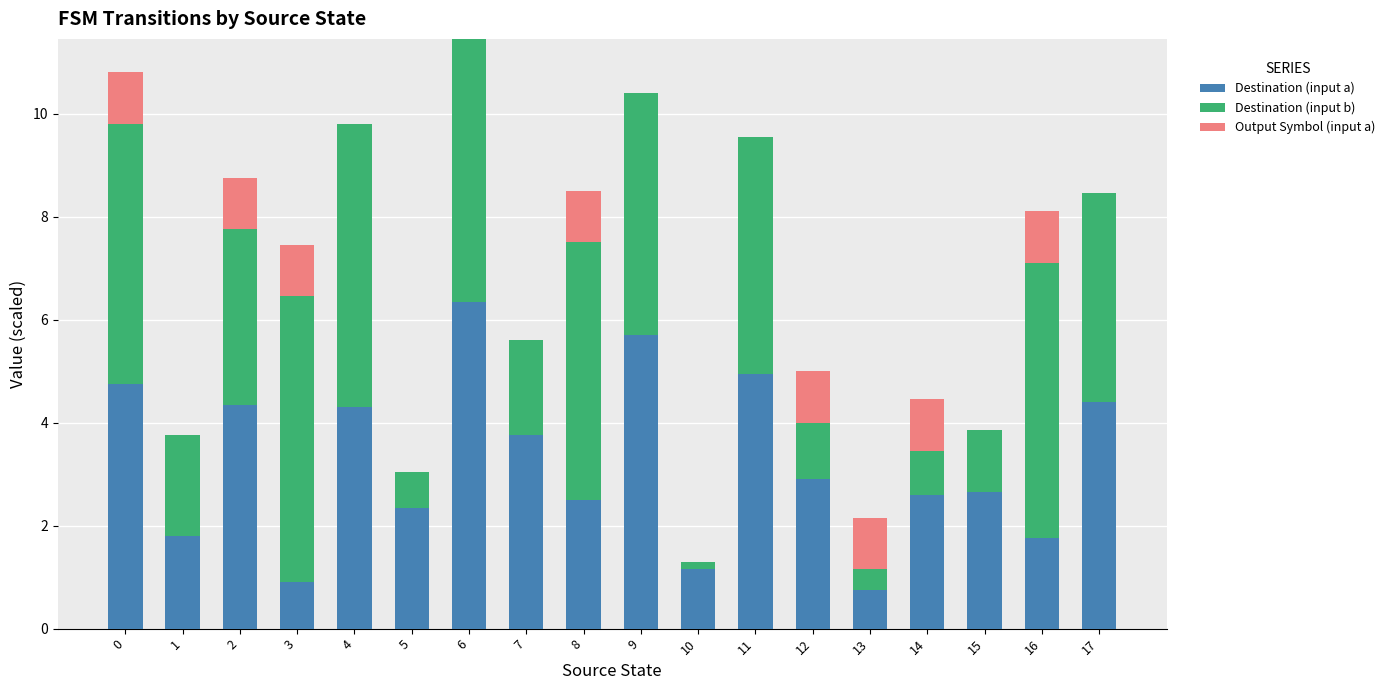

True or false: Destination (input a) has a value of 4.3 at 4.

True